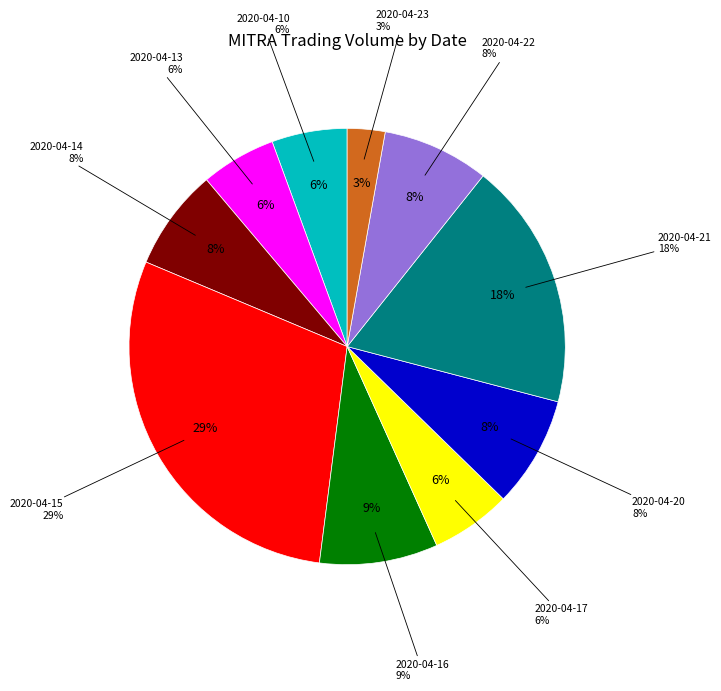

To the nearest percent, what percentage of the pie is 2020-04-21?

18%